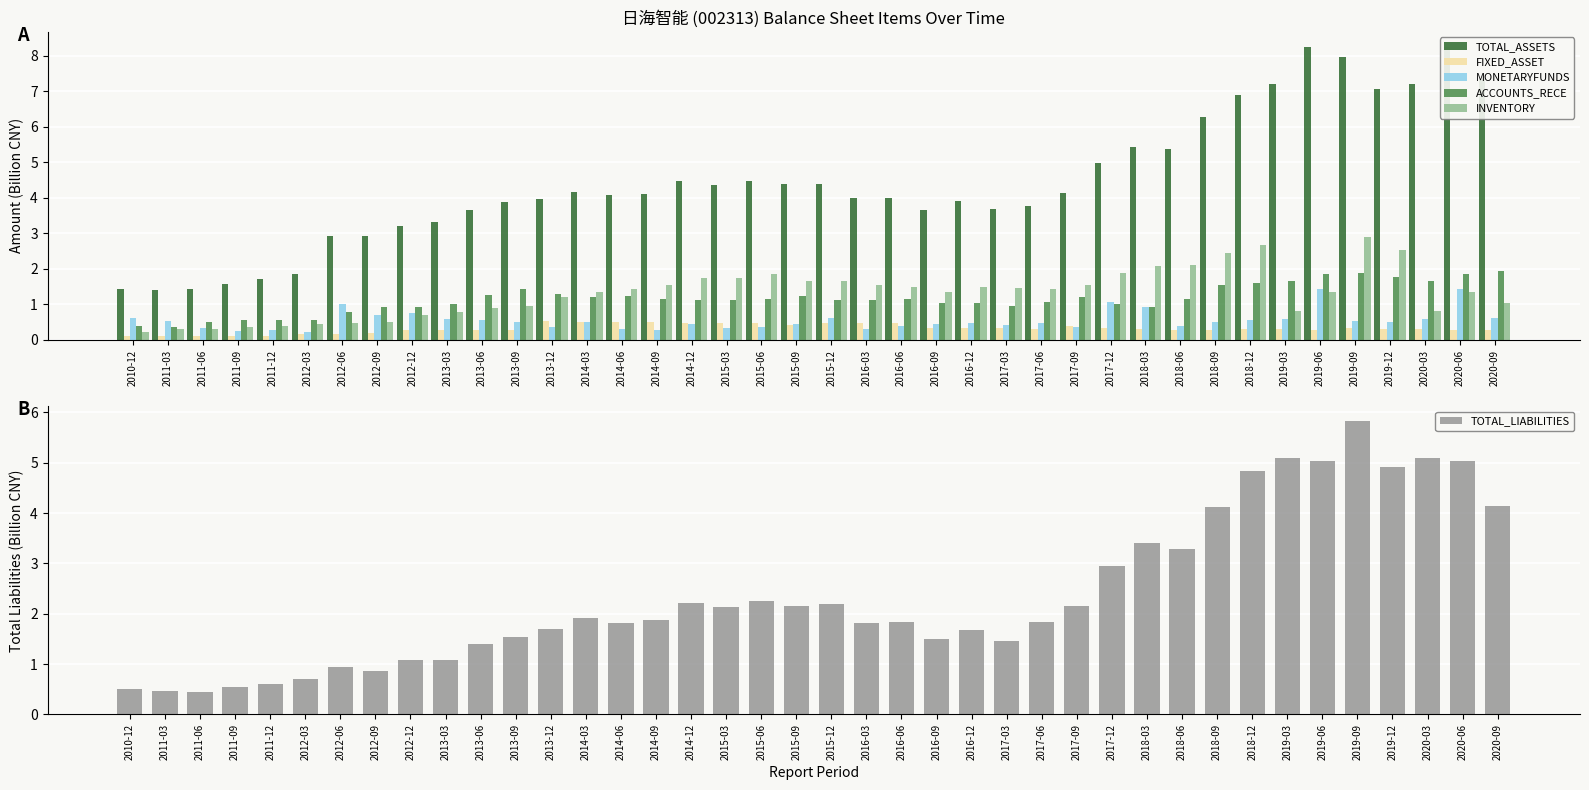

Reading left to right, extract all data points from this chart.

TOTAL_ASSETS: 2010-12=1.4	2011-03=1.4	2011-06=1.4	2011-09=1.6	2011-12=1.7	2012-03=1.9	2012-06=2.9	2012-09=2.9	2012-12=3.2	2013-03=3.3	2013-06=3.7	2013-09=3.9	2013-12=4.0	2014-03=4.2	2014-06=4.1	2014-09=4.1	2014-12=4.5	2015-03=4.4	2015-06=4.5	2015-09=4.4	2015-12=4.4	2016-03=4.0	2016-06=4.0	2016-09=3.6	2016-12=3.9	2017-03=3.7	2017-06=3.8	2017-09=4.1	2017-12=5.0	2018-03=5.4	2018-06=5.4	2018-09=6.3	2018-12=6.9	2019-03=7.2	2019-06=8.3	2019-09=8.0	2019-12=7.1	2020-03=7.2	2020-06=8.3	2020-09=7.3
FIXED_ASSET: 2010-12=0.1	2011-03=0.1	2011-06=0.1	2011-09=0.1	2011-12=0.1	2012-03=0.2	2012-06=0.2	2012-09=0.2	2012-12=0.3	2013-03=0.3	2013-06=0.3	2013-09=0.3	2013-12=0.5	2014-03=0.5	2014-06=0.5	2014-09=0.5	2014-12=0.5	2015-03=0.5	2015-06=0.5	2015-09=0.4	2015-12=0.5	2016-03=0.5	2016-06=0.5	2016-09=0.3	2016-12=0.3	2017-03=0.3	2017-06=0.3	2017-09=0.4	2017-12=0.3	2018-03=0.3	2018-06=0.3	2018-09=0.3	2018-12=0.3	2019-03=0.3	2019-06=0.3	2019-09=0.3	2019-12=0.3	2020-03=0.3	2020-06=0.3	2020-09=0.3
MONETARYFUNDS: 2010-12=0.6	2011-03=0.5	2011-06=0.3	2011-09=0.2	2011-12=0.3	2012-03=0.2	2012-06=1.0	2012-09=0.7	2012-12=0.7	2013-03=0.6	2013-06=0.6	2013-09=0.5	2013-12=0.3	2014-03=0.5	2014-06=0.3	2014-09=0.3	2014-12=0.4	2015-03=0.3	2015-06=0.4	2015-09=0.4	2015-12=0.6	2016-03=0.3	2016-06=0.4	2016-09=0.4	2016-12=0.5	2017-03=0.4	2017-06=0.5	2017-09=0.4	2017-12=1.1	2018-03=0.9	2018-06=0.4	2018-09=0.5	2018-12=0.6	2019-03=0.6	2019-06=1.4	2019-09=0.5	2019-12=0.5	2020-03=0.6	2020-06=1.4	2020-09=0.6
ACCOUNTS_RECE: 2010-12=0.4	2011-03=0.4	2011-06=0.5	2011-09=0.5	2011-12=0.6	2012-03=0.6	2012-06=0.8	2012-09=0.9	2012-12=0.9	2013-03=1.0	2013-06=1.3	2013-09=1.4	2013-12=1.3	2014-03=1.2	2014-06=1.2	2014-09=1.1	2014-12=1.1	2015-03=1.1	2015-06=1.2	2015-09=1.2	2015-12=1.1	2016-03=1.1	2016-06=1.1	2016-09=1.0	2016-12=1.0	2017-03=1.0	2017-06=1.1	2017-09=1.2	2017-12=1.0	2018-03=0.9	2018-06=1.2	2018-09=1.6	2018-12=1.6	2019-03=1.7	2019-06=1.8	2019-09=1.9	2019-12=1.8	2020-03=1.7	2020-06=1.8	2020-09=1.9
INVENTORY: 2010-12=0.2	2011-03=0.3	2011-06=0.3	2011-09=0.4	2011-12=0.4	2012-03=0.5	2012-06=0.5	2012-09=0.5	2012-12=0.7	2013-03=0.8	2013-06=0.9	2013-09=0.9	2013-12=1.2	2014-03=1.3	2014-06=1.4	2014-09=1.6	2014-12=1.7	2015-03=1.7	2015-06=1.9	2015-09=1.7	2015-12=1.6	2016-03=1.5	2016-06=1.5	2016-09=1.3	2016-12=1.5	2017-03=1.5	2017-06=1.4	2017-09=1.6	2017-12=1.9	2018-03=2.1	2018-06=2.1	2018-09=2.5	2018-12=2.7	2019-03=0.8	2019-06=1.3	2019-09=2.9	2019-12=2.5	2020-03=0.8	2020-06=1.3	2020-09=1.0
TOTAL_LIABILITIES: 2010-12=0.5	2011-03=0.5	2011-06=0.5	2011-09=0.5	2011-12=0.6	2012-03=0.7	2012-06=0.9	2012-09=0.9	2012-12=1.1	2013-03=1.1	2013-06=1.4	2013-09=1.5	2013-12=1.7	2014-03=1.9	2014-06=1.8	2014-09=1.9	2014-12=2.2	2015-03=2.1	2015-06=2.3	2015-09=2.2	2015-12=2.2	2016-03=1.8	2016-06=1.8	2016-09=1.5	2016-12=1.7	2017-03=1.5	2017-06=1.8	2017-09=2.2	2017-12=2.9	2018-03=3.4	2018-06=3.3	2018-09=4.1	2018-12=4.8	2019-03=5.1	2019-06=5.0	2019-09=5.8	2019-12=4.9	2020-03=5.1	2020-06=5.0	2020-09=4.1